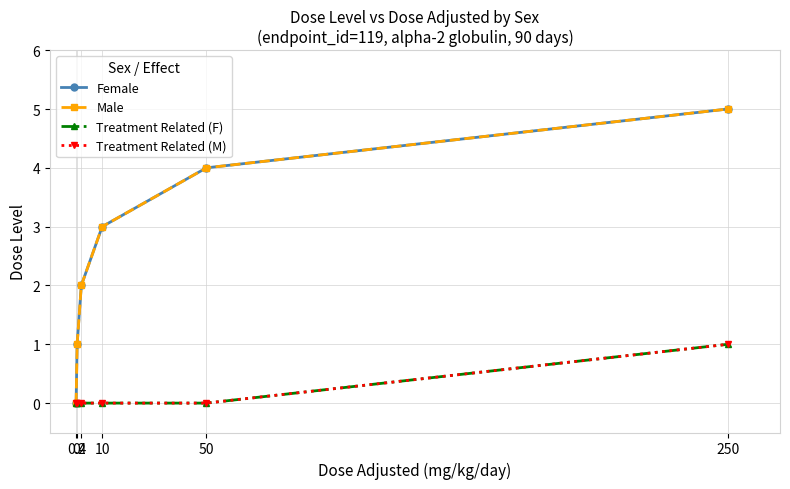

True or false: Treatment Related (F) and Male intersect in this chart.

False